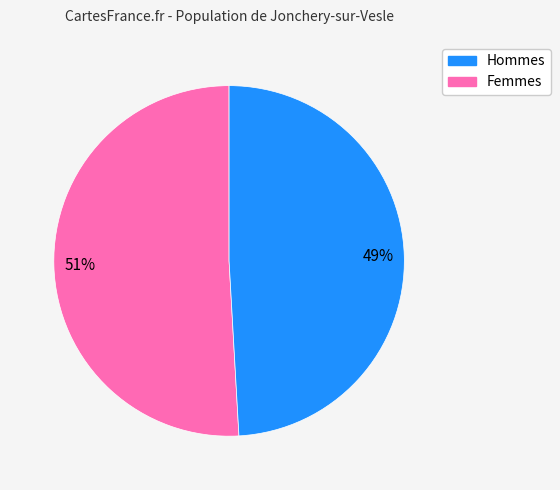

Rank the categories by value from lowest to highest.

Femmes, Hommes